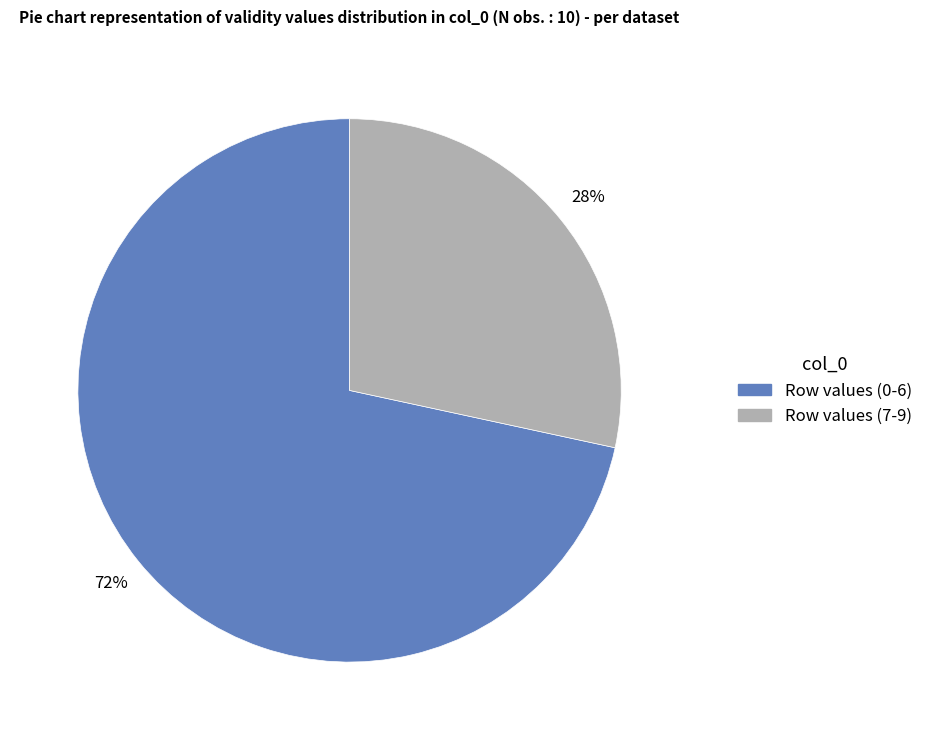

To the nearest percent, what is the average slice percentage?

50%